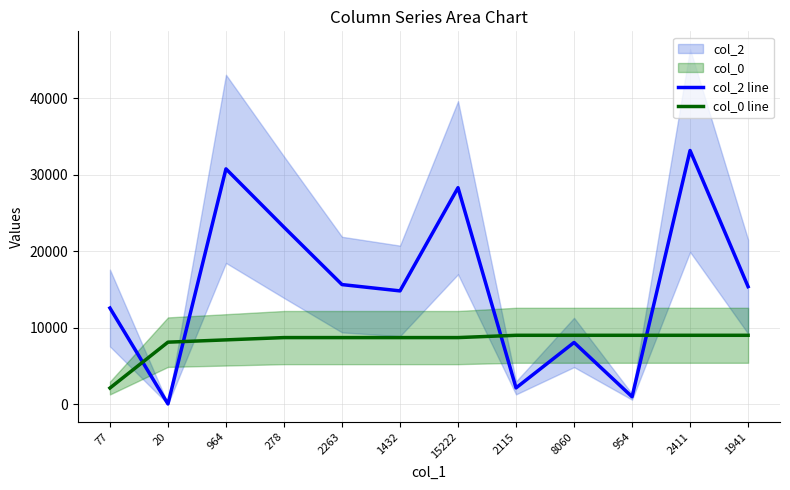

Where do col_2 line and col_0 line first cross each other?

77 and 20